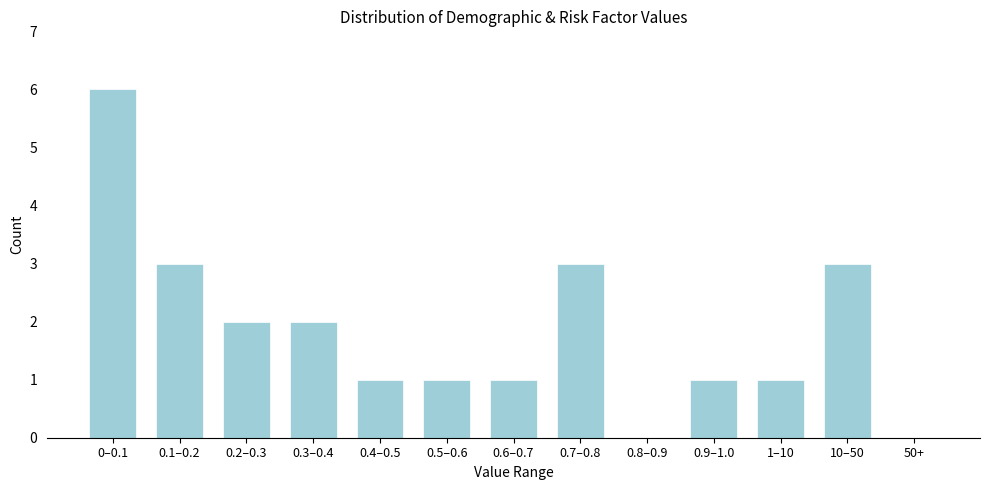

Reading left to right, extract all data points from this chart.

0–0.1=6	0.1–0.2=3	0.2–0.3=2	0.3–0.4=2	0.4–0.5=1	0.5–0.6=1	0.6–0.7=1	0.7–0.8=3	0.8–0.9=0	0.9–1.0=1	1–10=1	10–50=3	50+=0